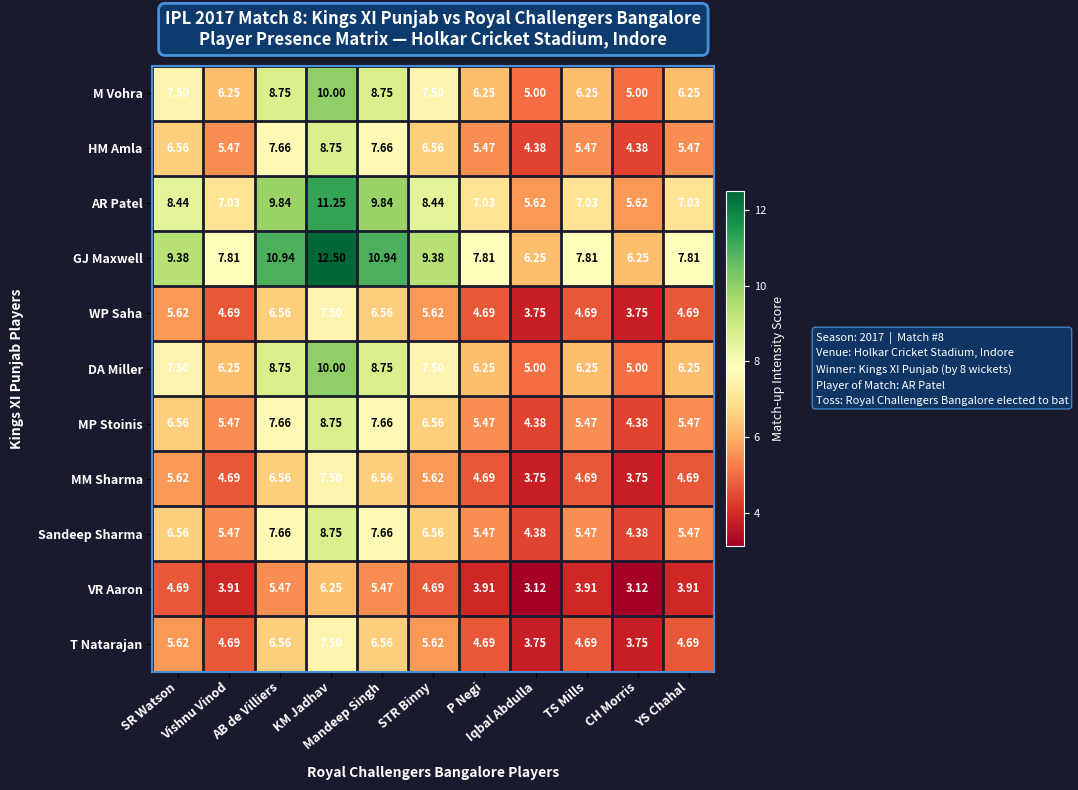

Count the number of categories in the chart.

11